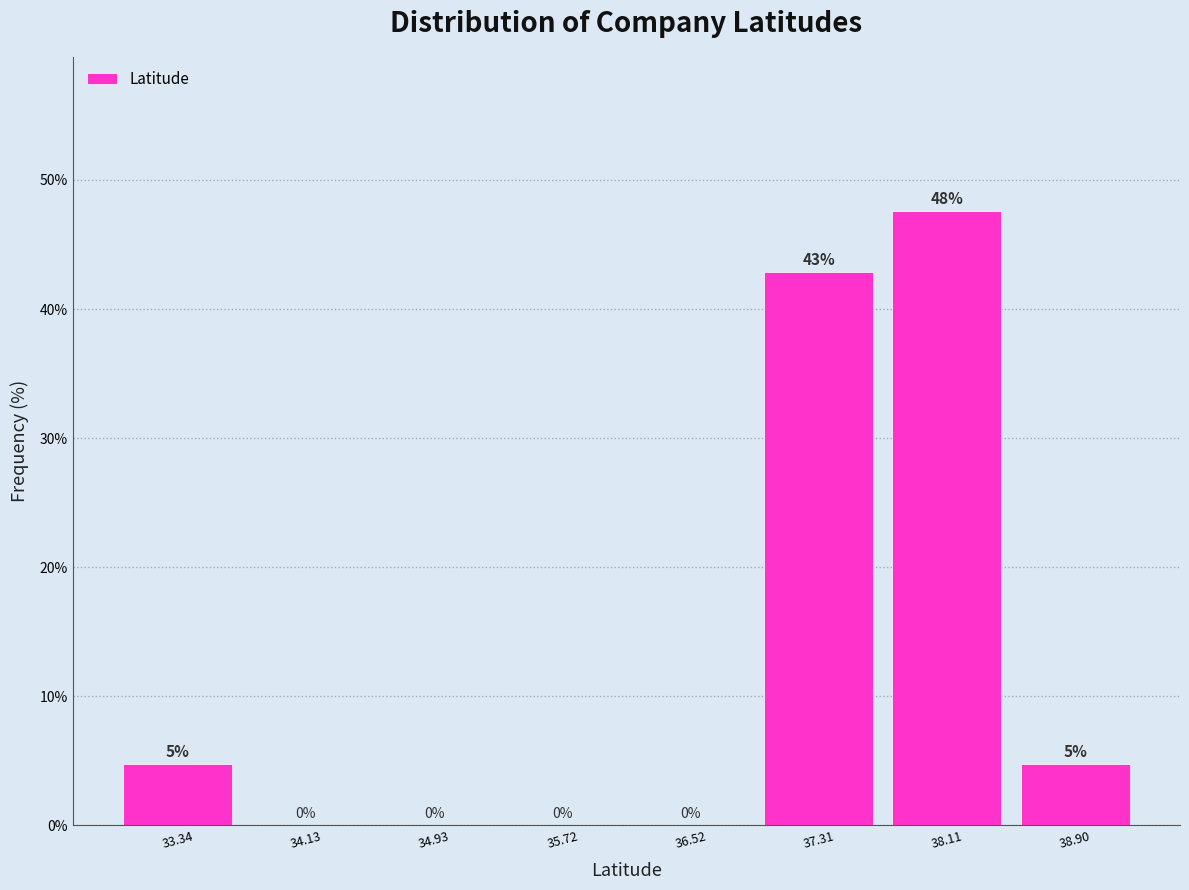

Over which range of the x-axis is the bar tallest?

37.7 to 38.5